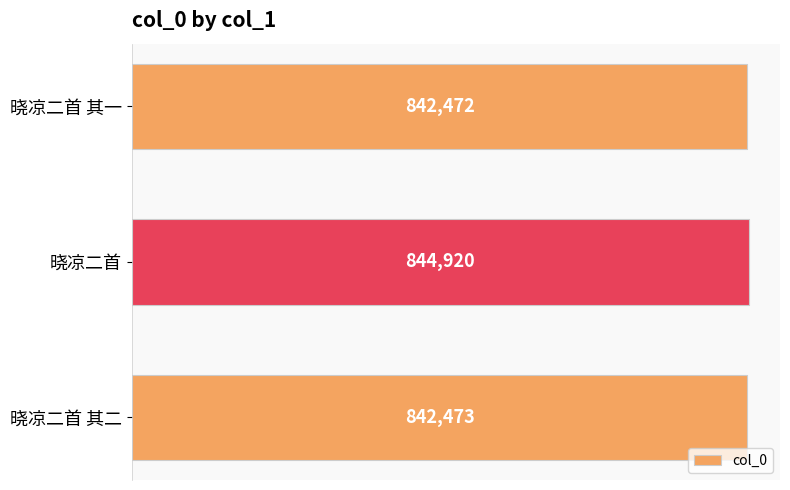

Reading top to bottom, list all the values displayed in this chart.

晓凉二首 其一=842472	晓凉二首=844920	晓凉二首 其二=842473